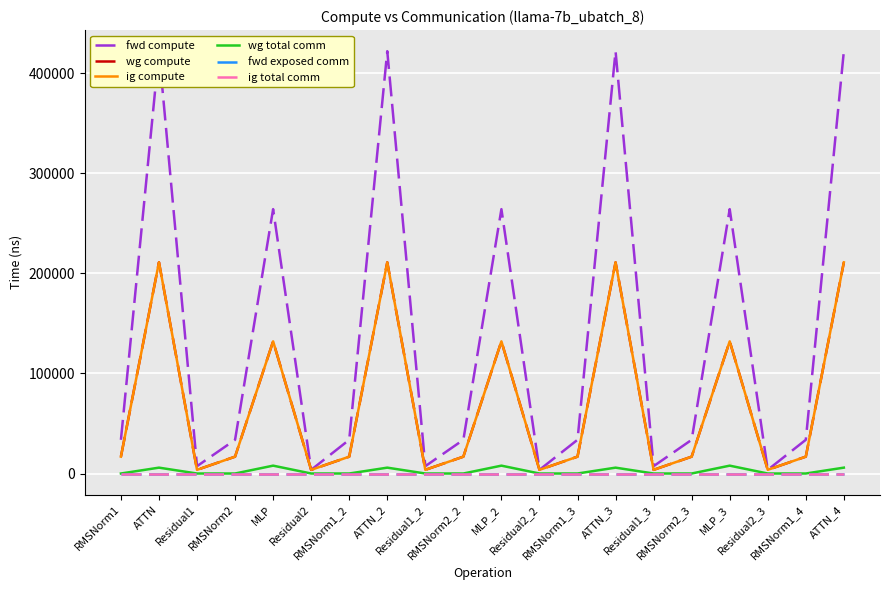

Rank the categories by ig compute value from lowest to highest.

Residual1, Residual2, Residual1_2, Residual2_2, Residual1_3, Residual2_3, RMSNorm1, RMSNorm2, RMSNorm1_2, RMSNorm2_2, RMSNorm1_3, RMSNorm2_3, RMSNorm1_4, MLP, MLP_2, MLP_3, ATTN, ATTN_2, ATTN_3, ATTN_4